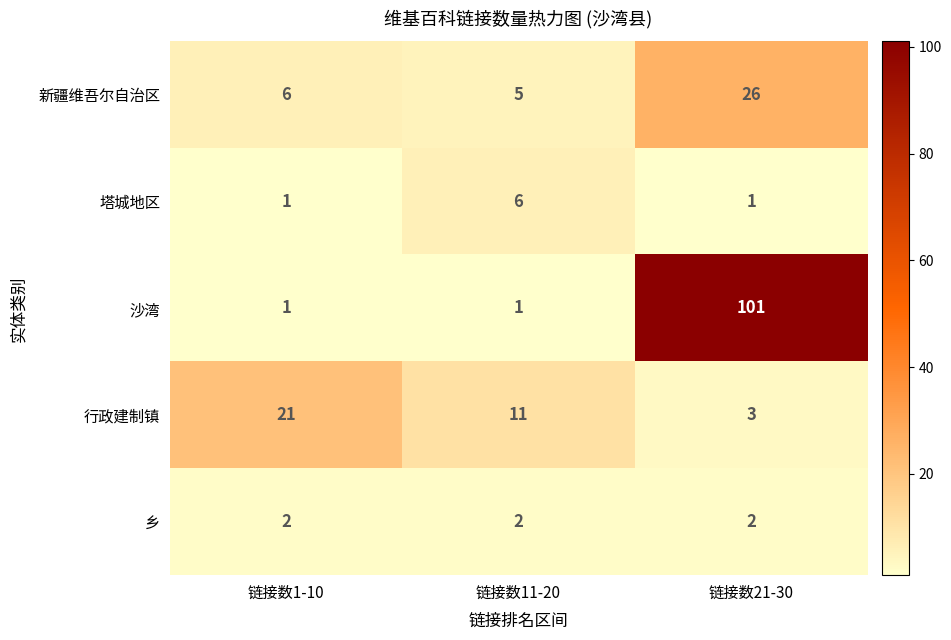

How many data points in 新疆维吾尔自治区 are less than 6?

1